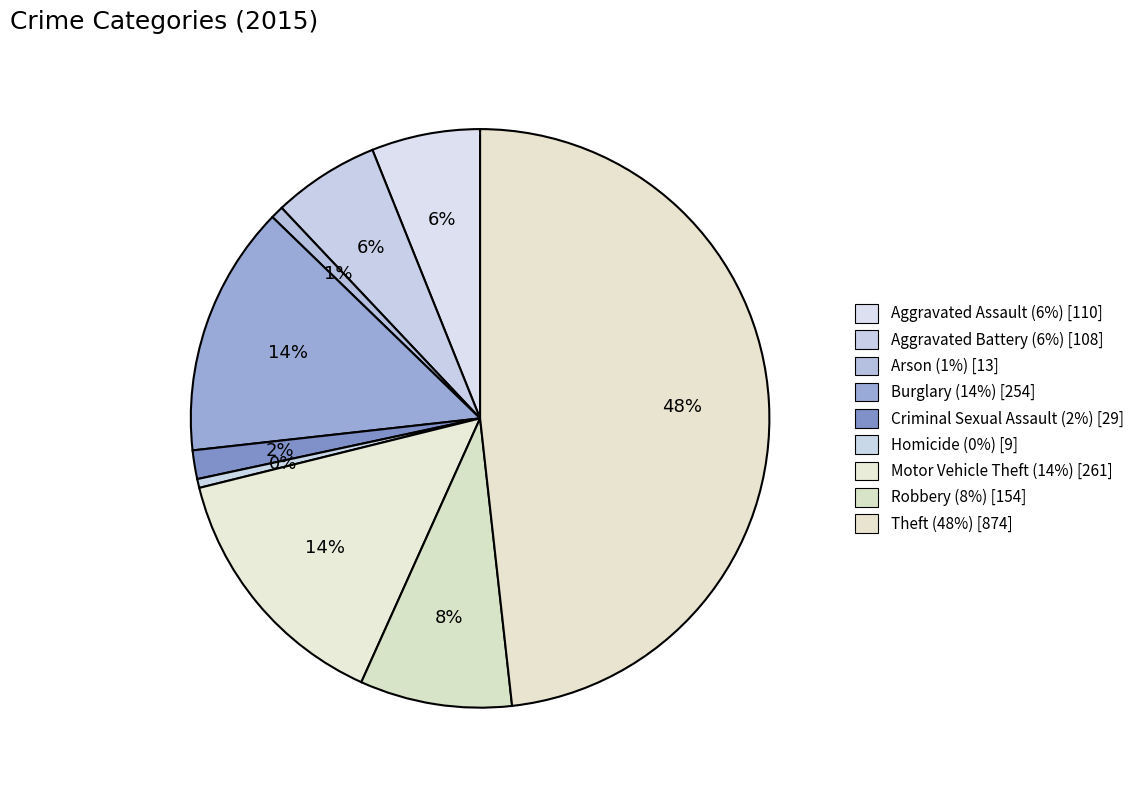

Count the number of slices in the pie.

9